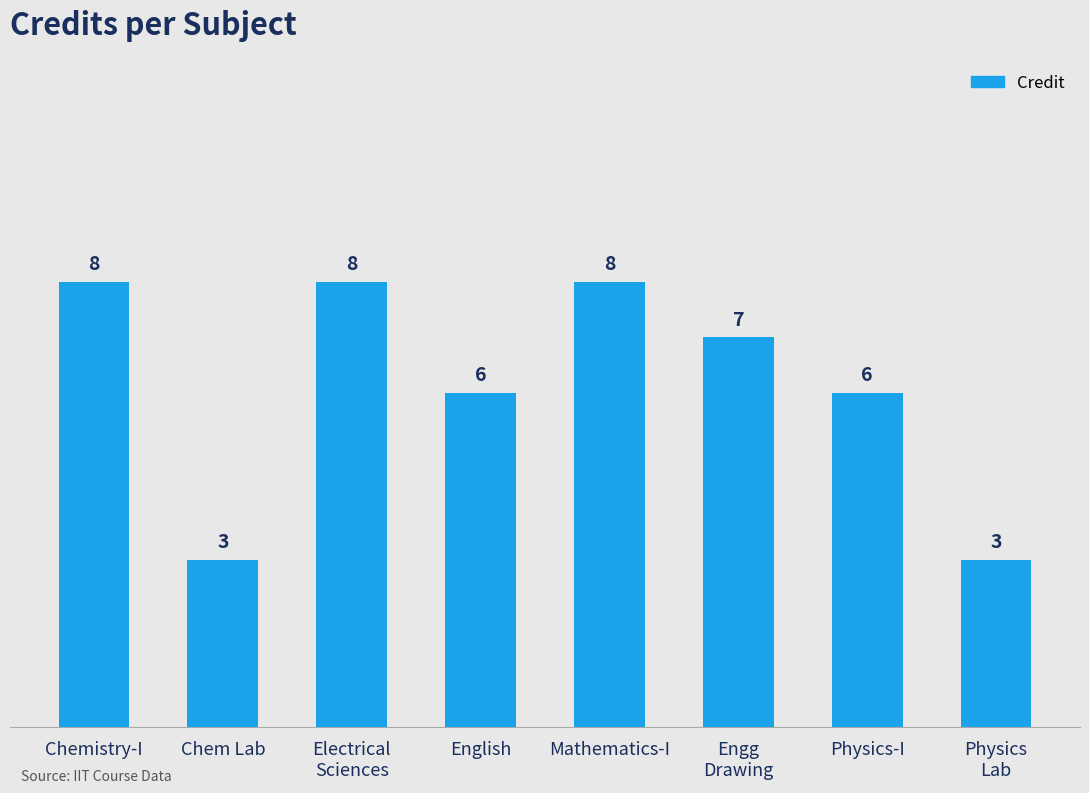

What is the sum of all values?

49